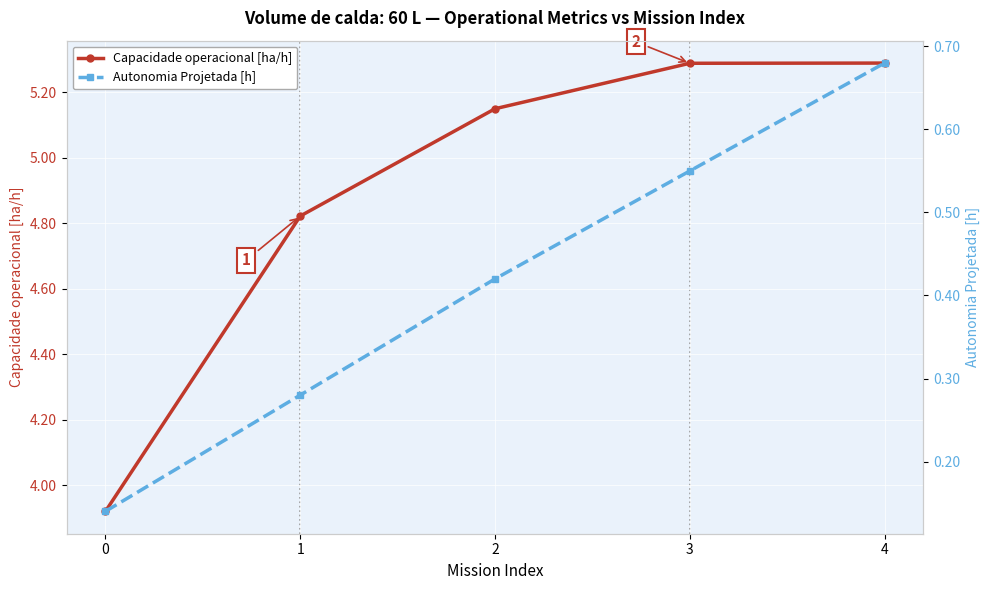

Reading left to right, list all the values displayed in this chart.

Capacidade operacional [ha/h]: 0=3.9	1=4.8	2=5.1	3=5.3	4=5.3
Autonomia Projetada [h]: 0=0.1	1=0.3	2=0.4	3=0.6	4=0.7